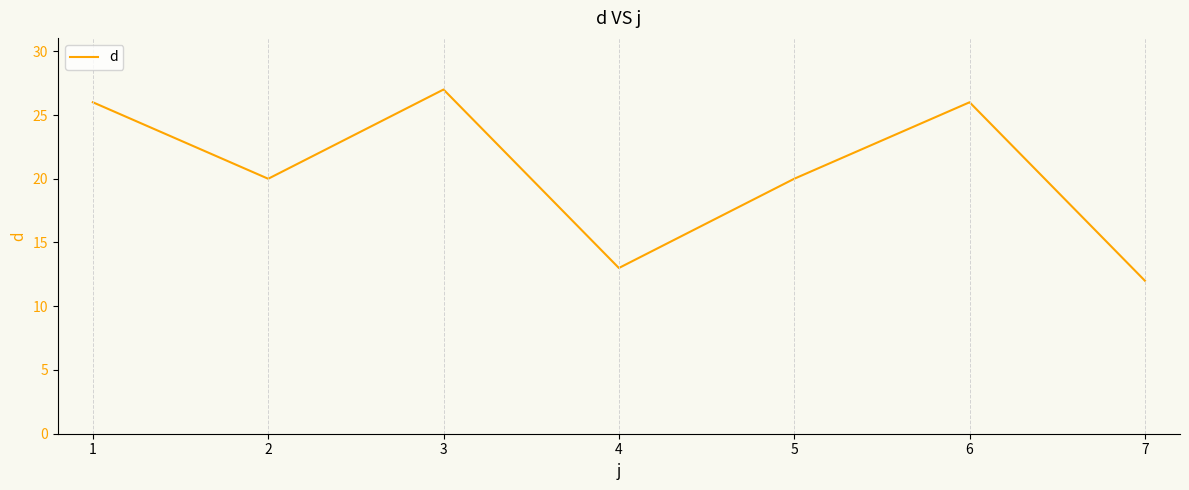

What is the sum of all values?

144